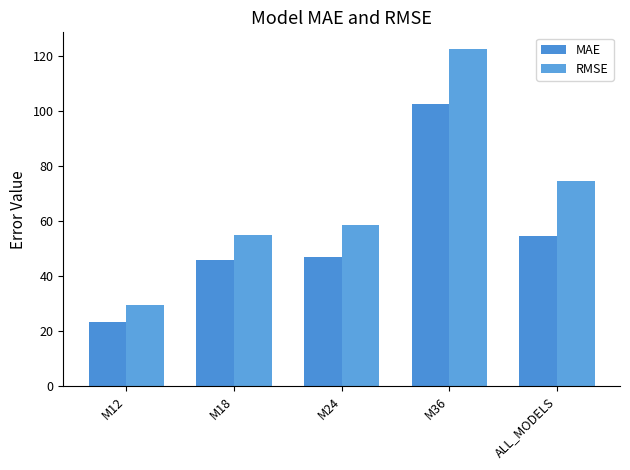

Are the bars horizontal?

No